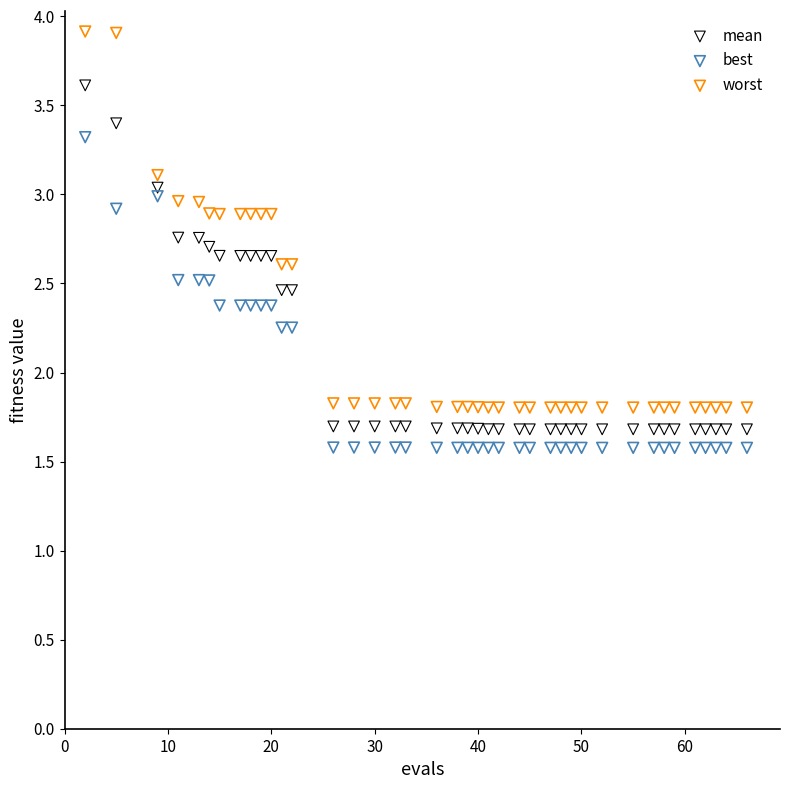

Across all data points, what is the range of X values (max minus min)?

64.0